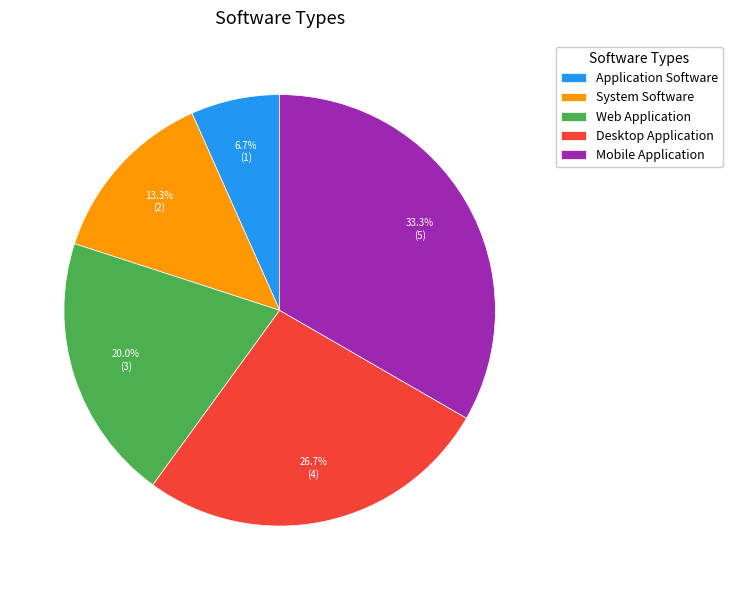

True or false: System Software accounts for 13% of the total.

True